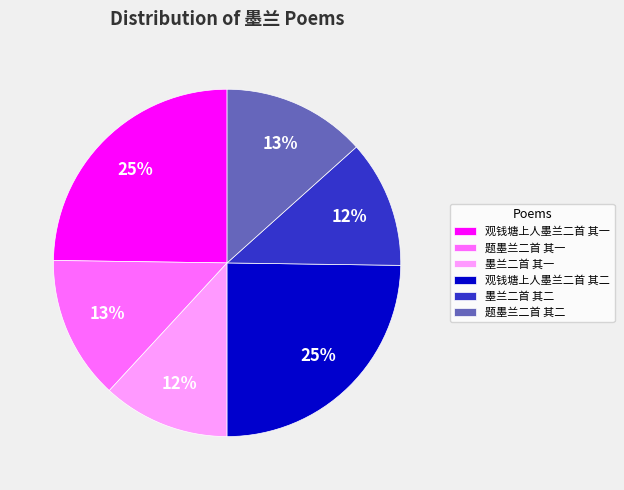

How many segments does this pie chart have?

6